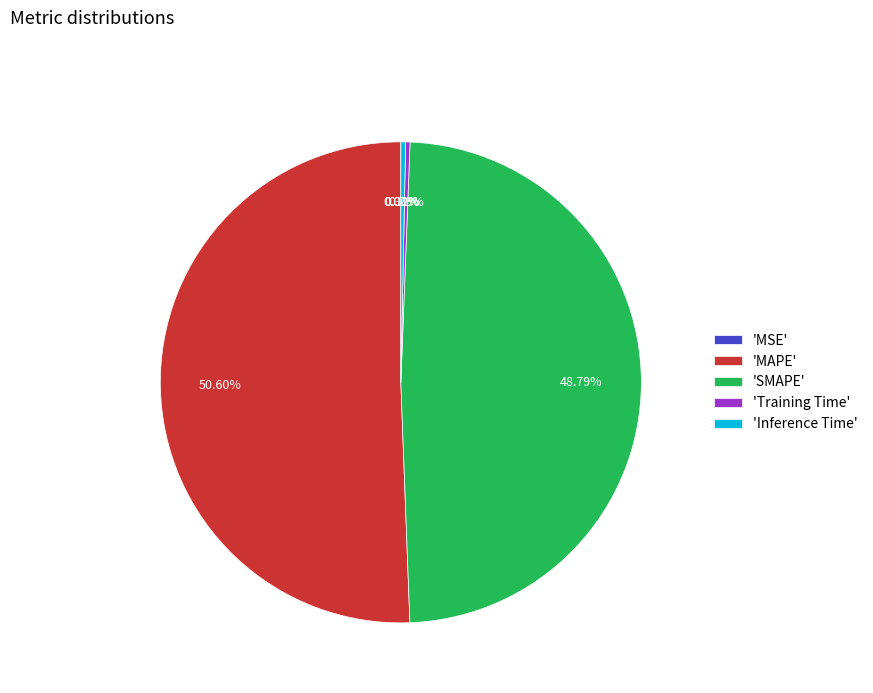

What is the largest slice in the pie chart?

'MAPE'